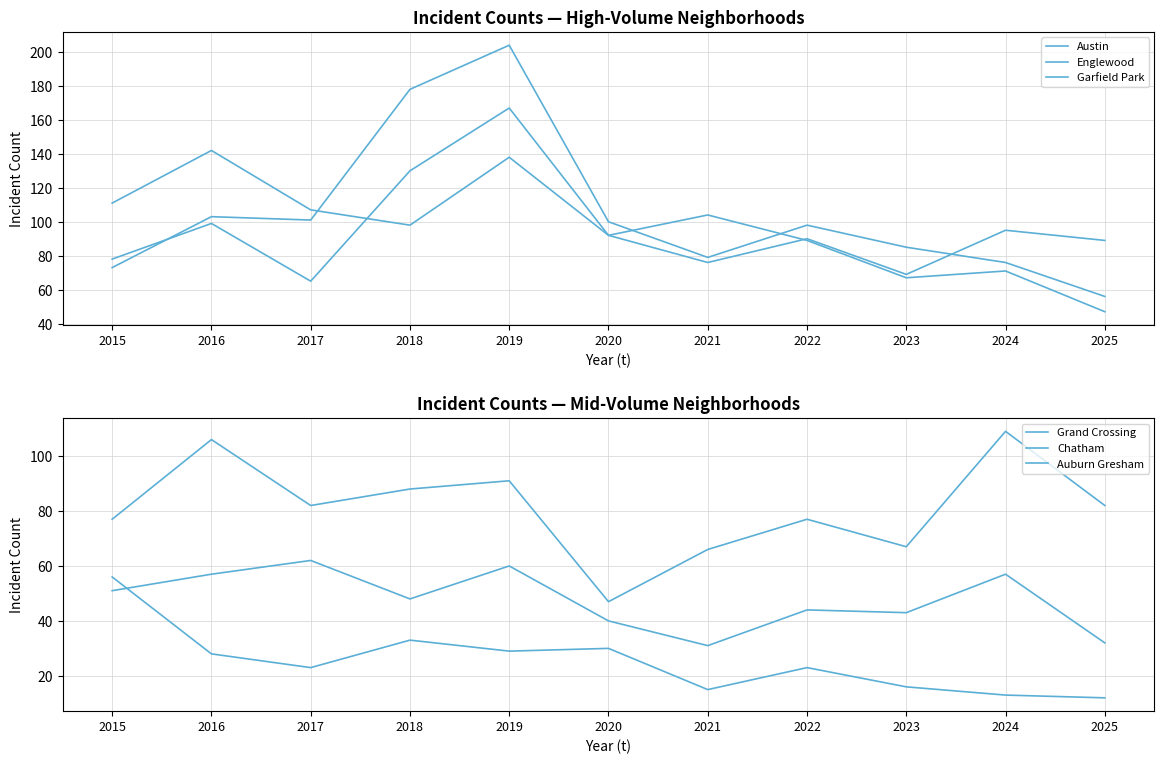

At which label does Englewood reach its peak?

2016